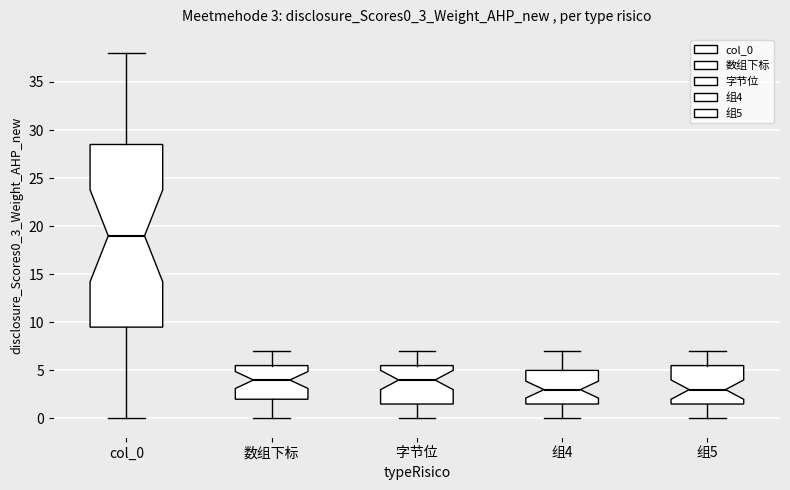

Which box has the highest median line?

col_0